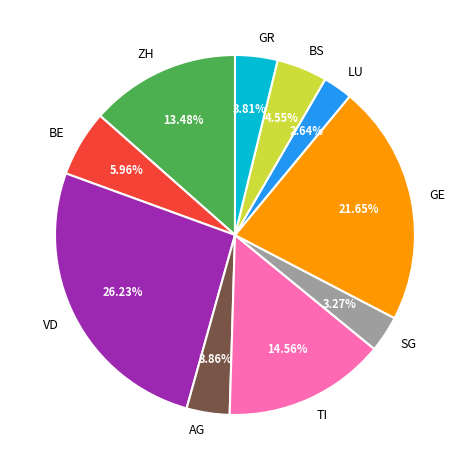

Is it true that SG is 3% of the pie?

True